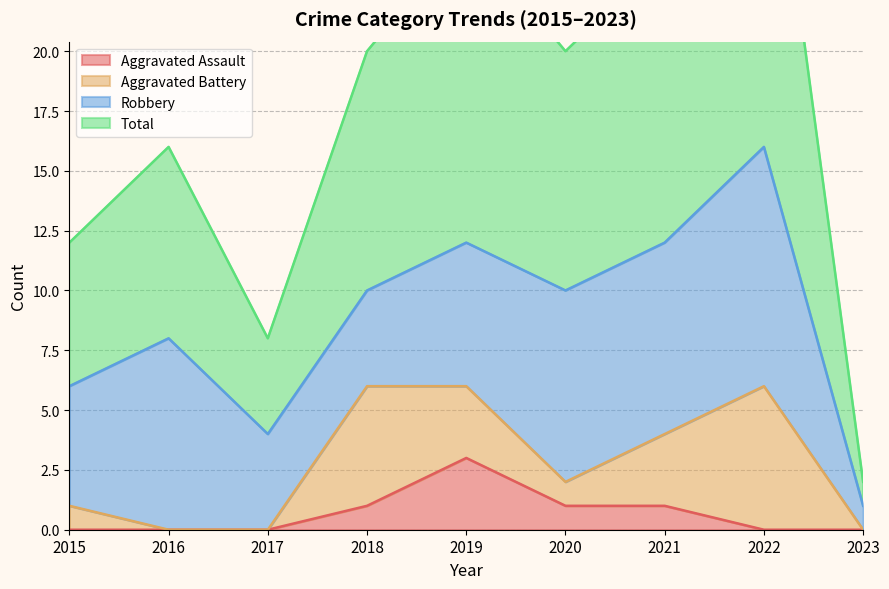

True or false: Total has more than 1 points higher than both neighbors.

True